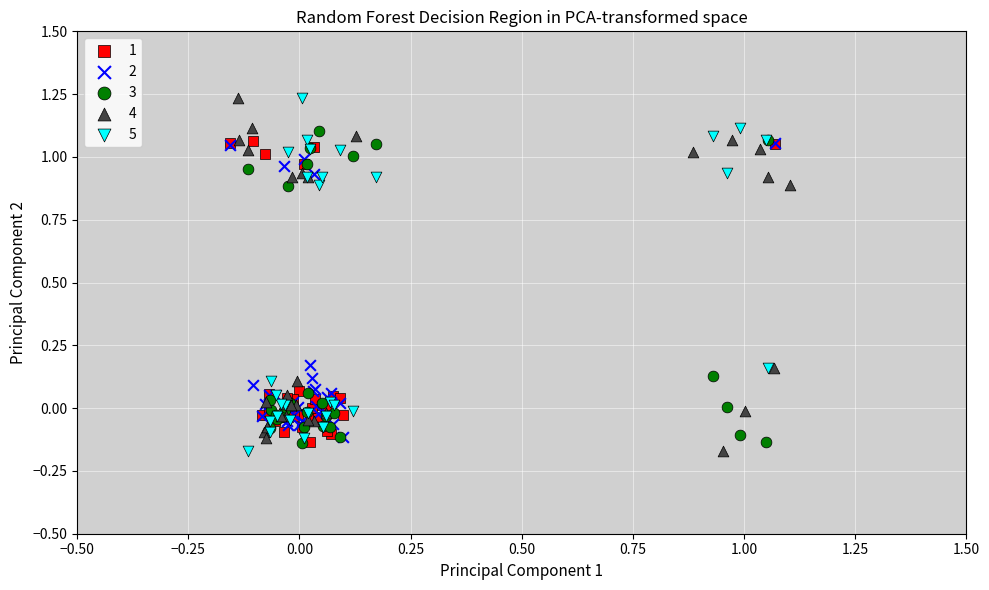

What are all the series names shown in the legend?

1, 2, 3, 4, 5